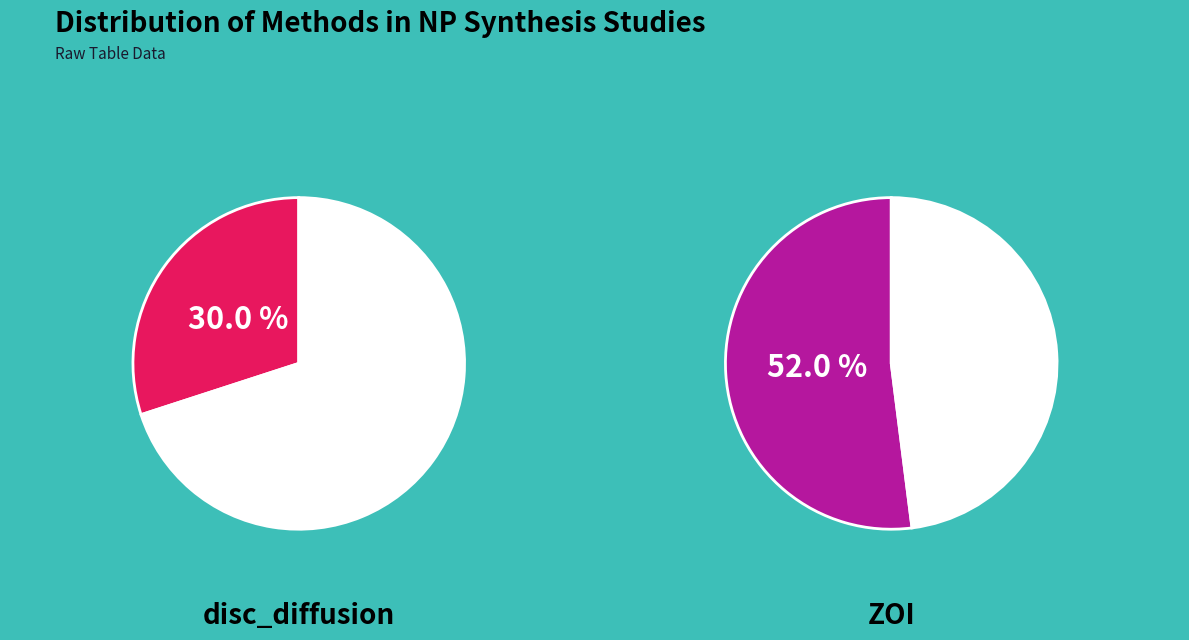

Does ZOI account for over 50% of the chart?

Yes